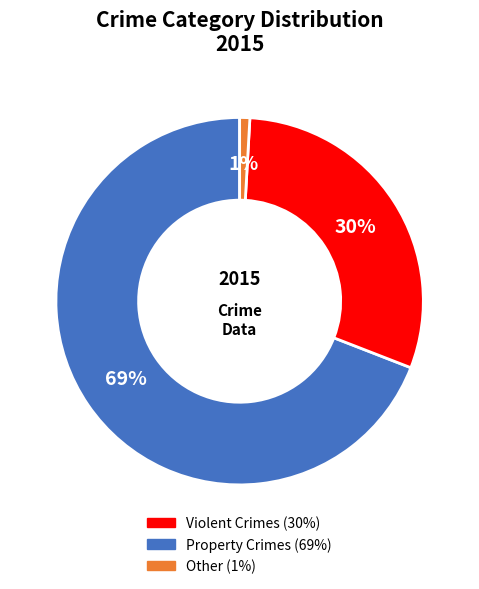

To the nearest percent, what is the average slice percentage?

33%